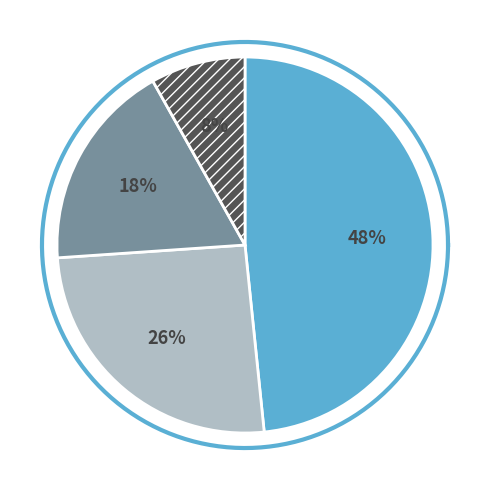

To the nearest percent, what percentage of the pie is Rating 5?

48%